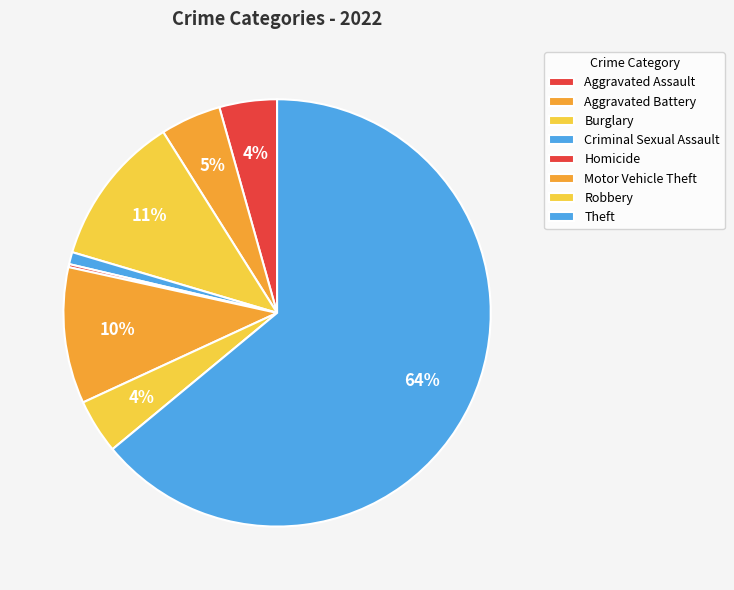

To the nearest percent, what is the average slice percentage?

12%